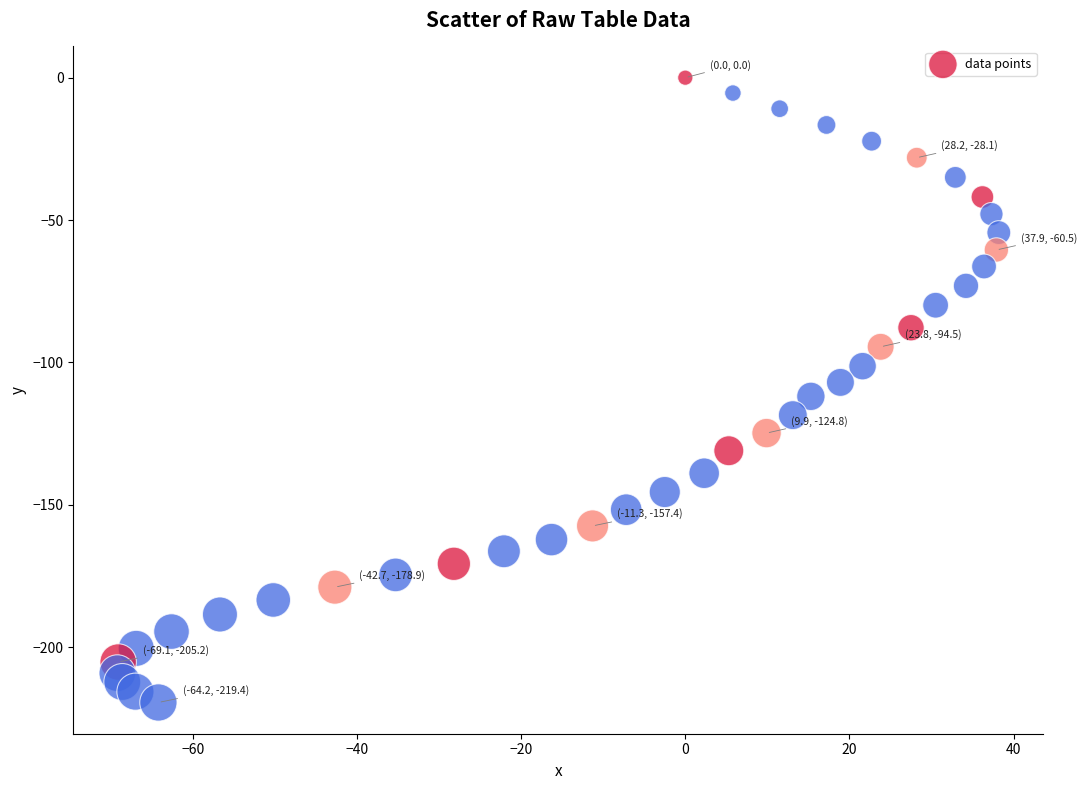

What is the range of X values (max minus min)?

107.4